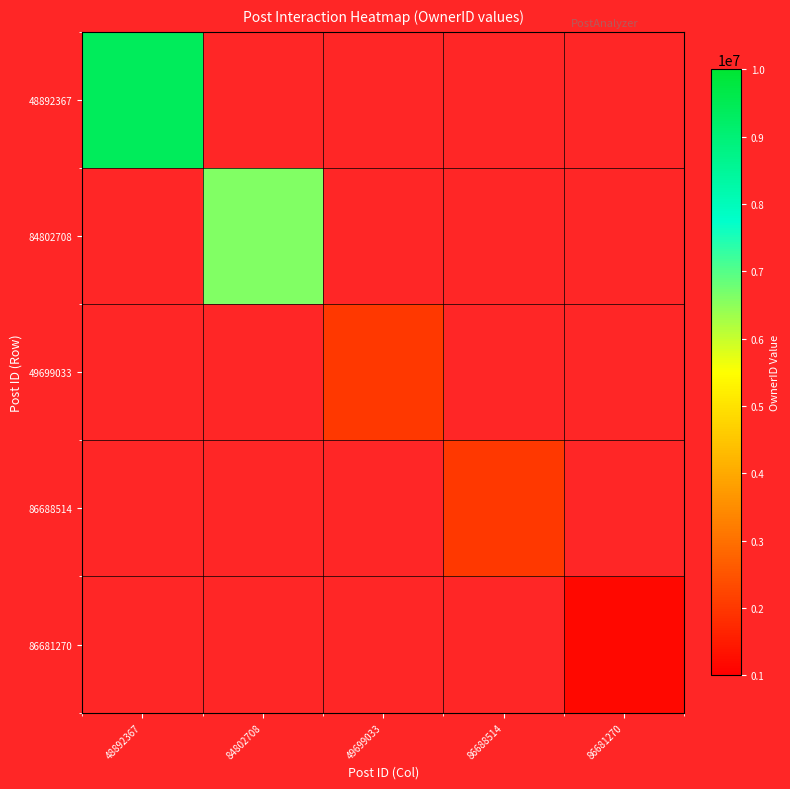

At 48892367, list the series in order from smallest to largest.

48892367, 84802708, 49699033, 86688514, 86681270